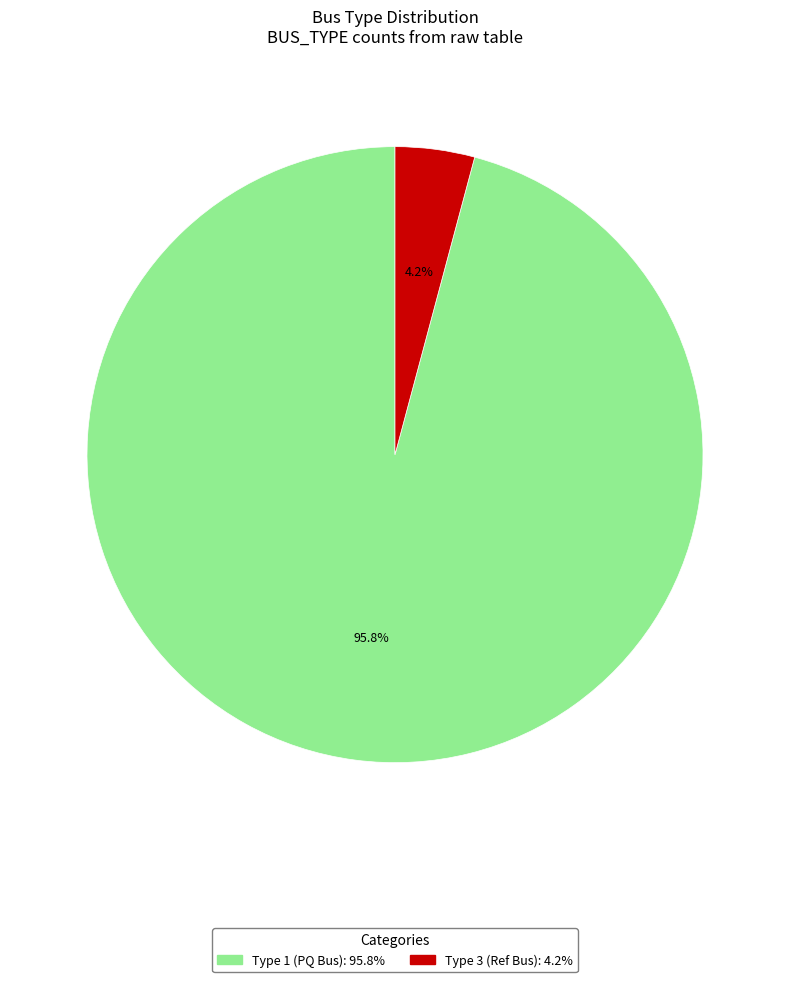

Does any single category account for the majority?

Yes